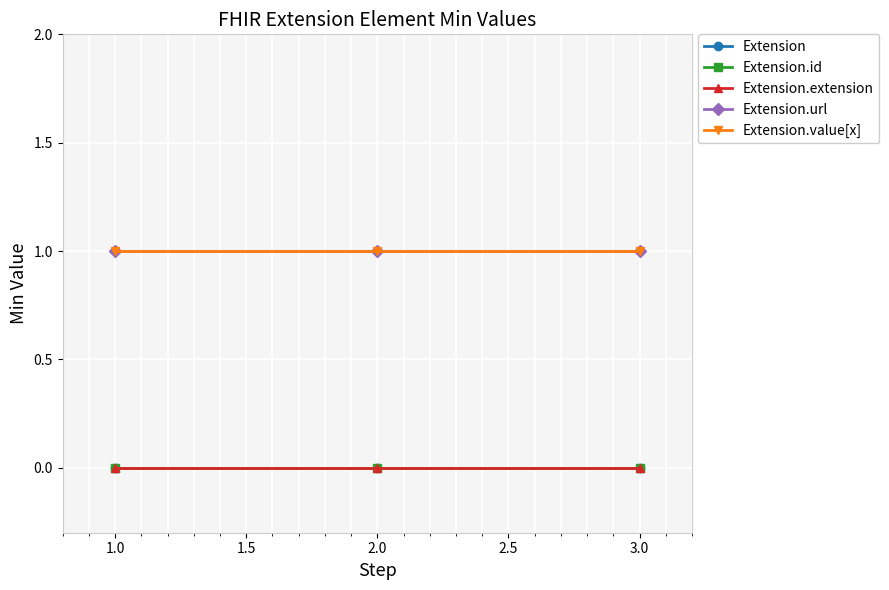

What is the total value across all series at 1.0?

2